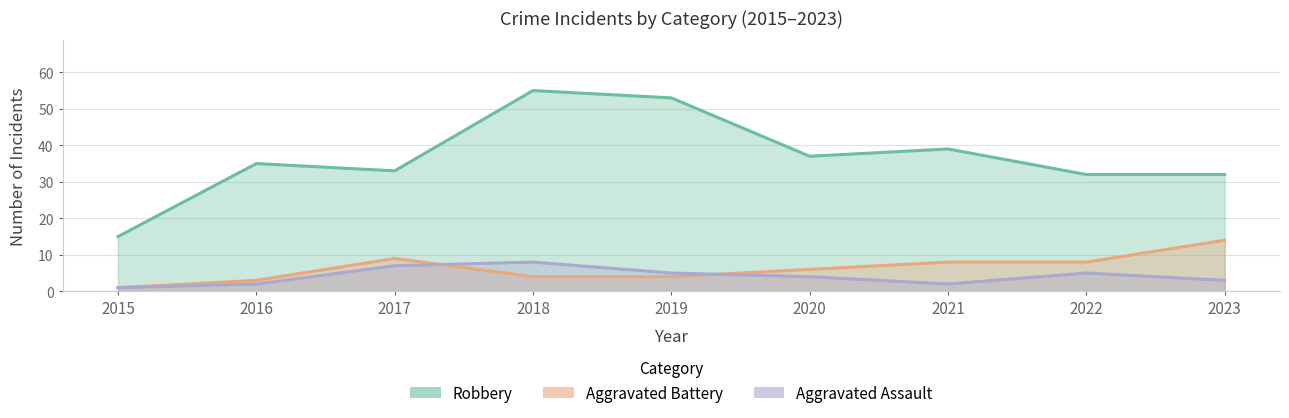

What is the maximum value shown in the chart?

55